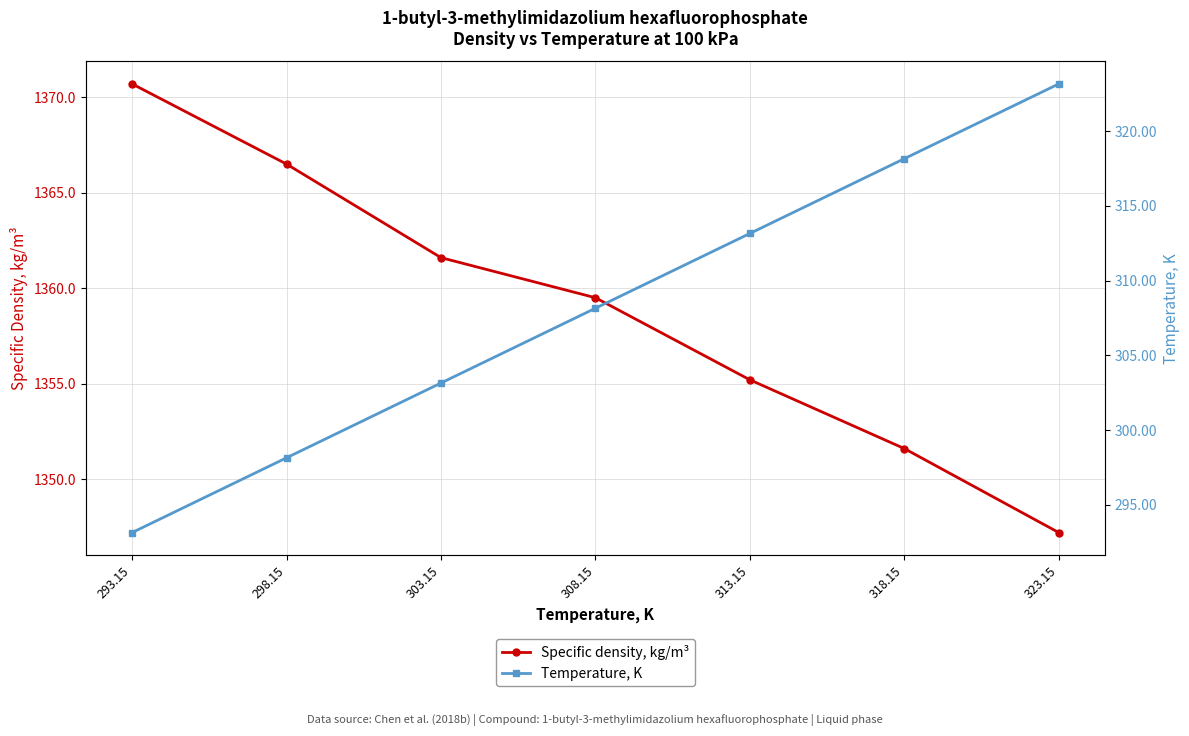

What is the smallest value displayed?

293.1